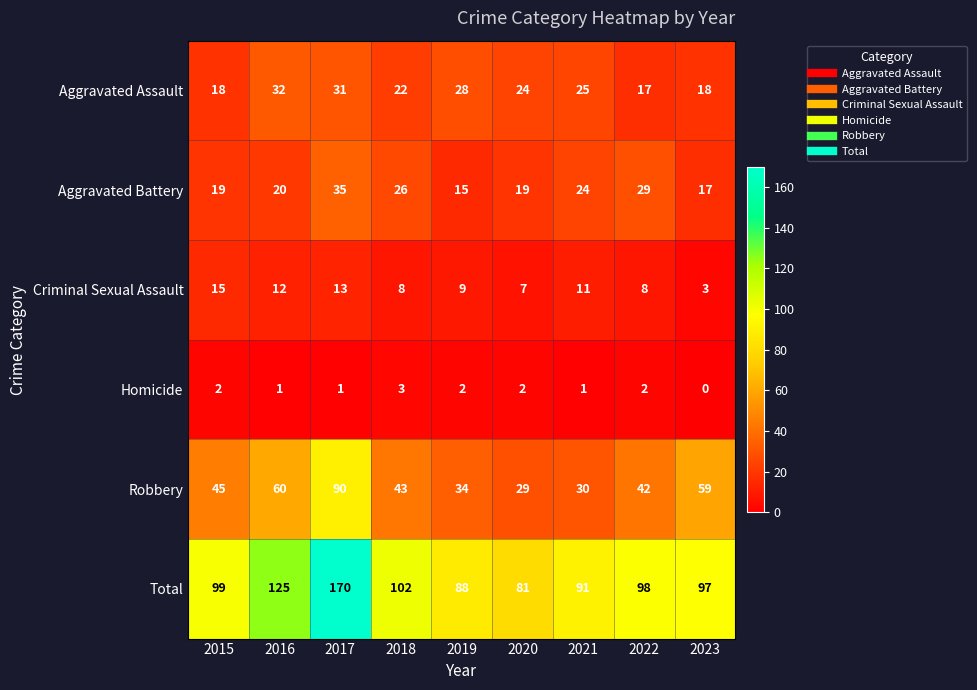

What is the sum of the Criminal Sexual Assault values at 2016 and 2021?

23